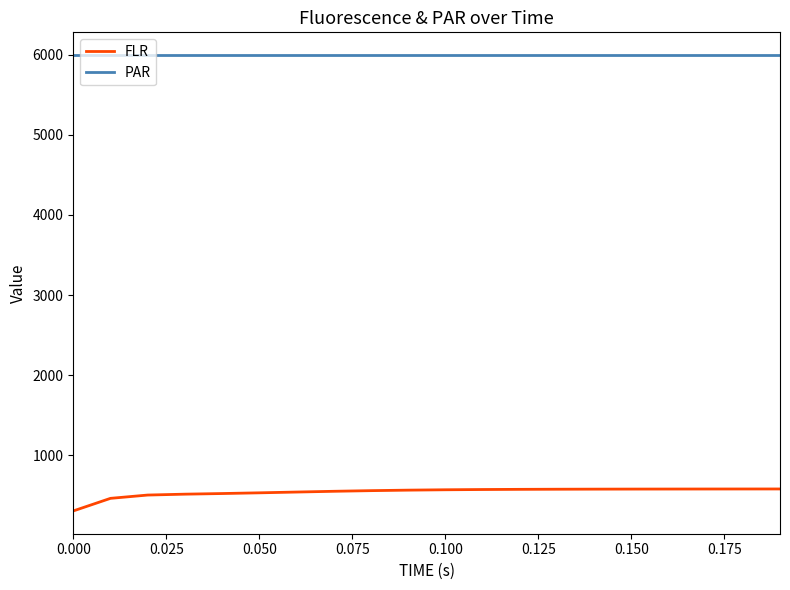

True or false: PAR and FLR cross at least once.

False